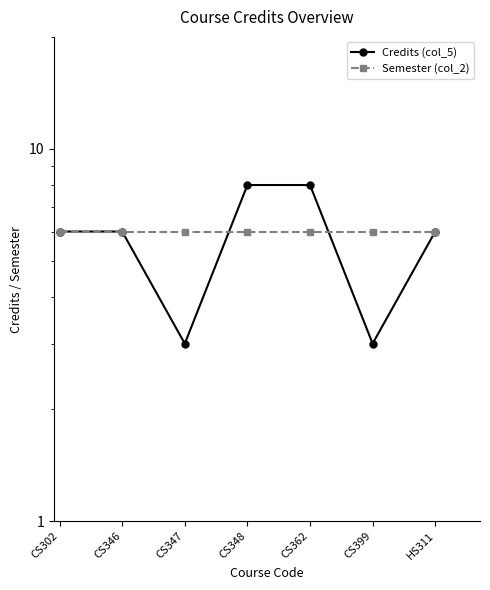

What are all the series names shown in the legend?

Credits (col_5), Semester (col_2)